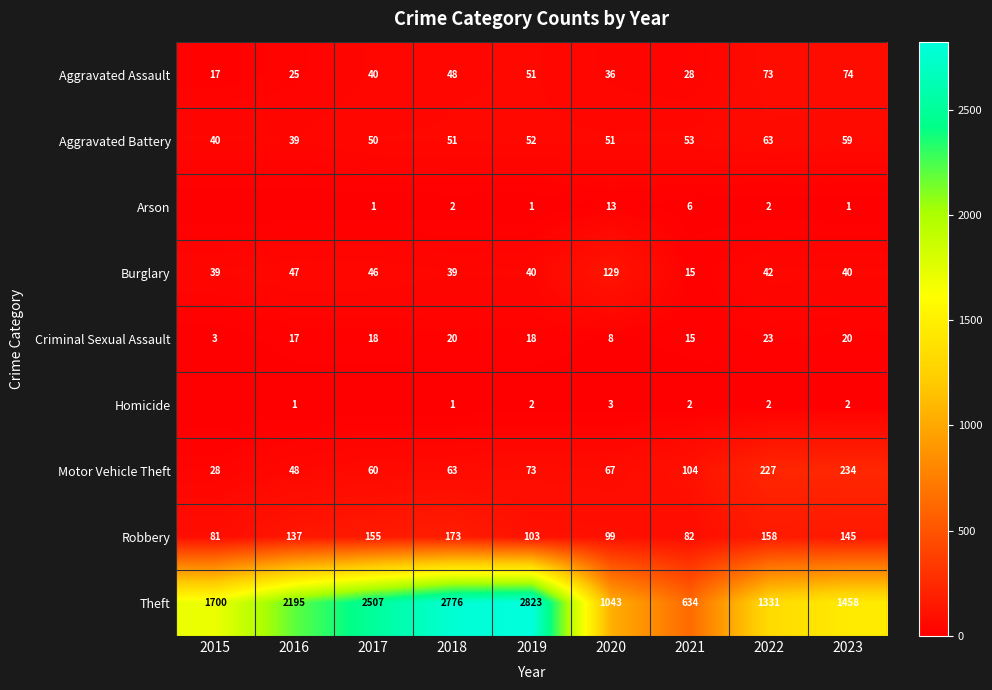

What is the difference between the highest and lowest values at 2019?

2822